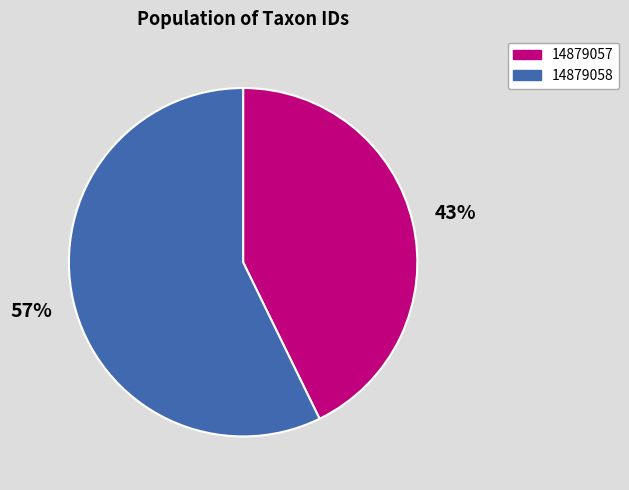

To the nearest percent, what portion does 14879057 represent?

43%